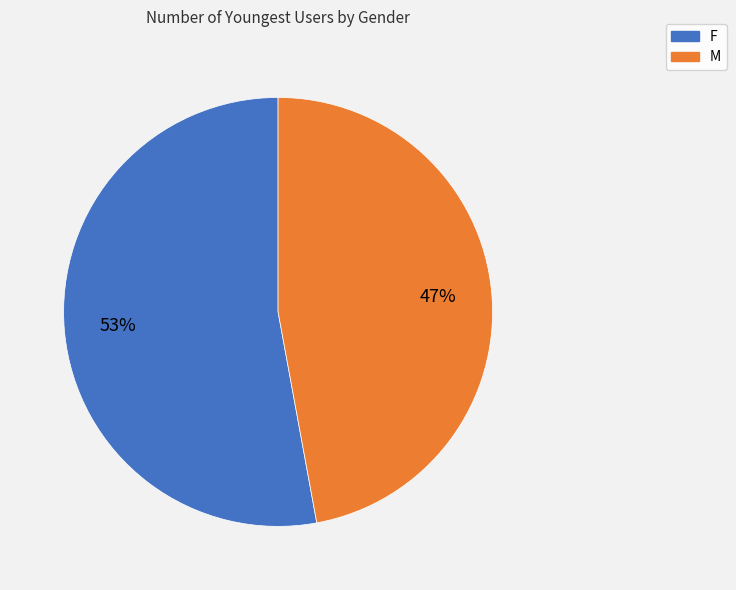

True or false: M accounts for 47% of the total.

True